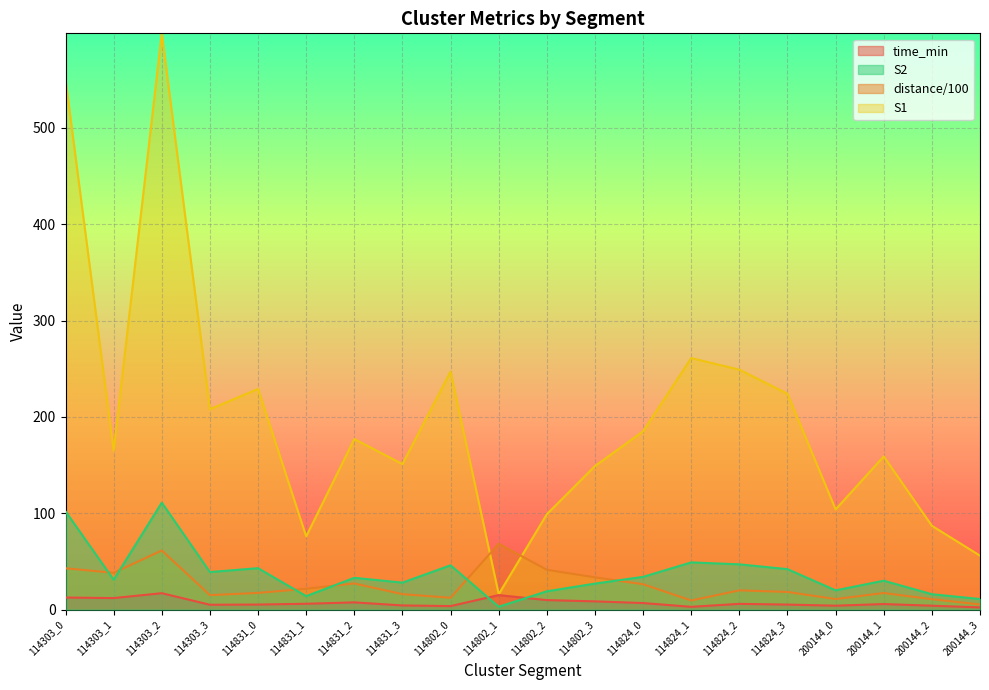

What is the sum of the S2 values at 114802_3 and 114303_3?

66.0